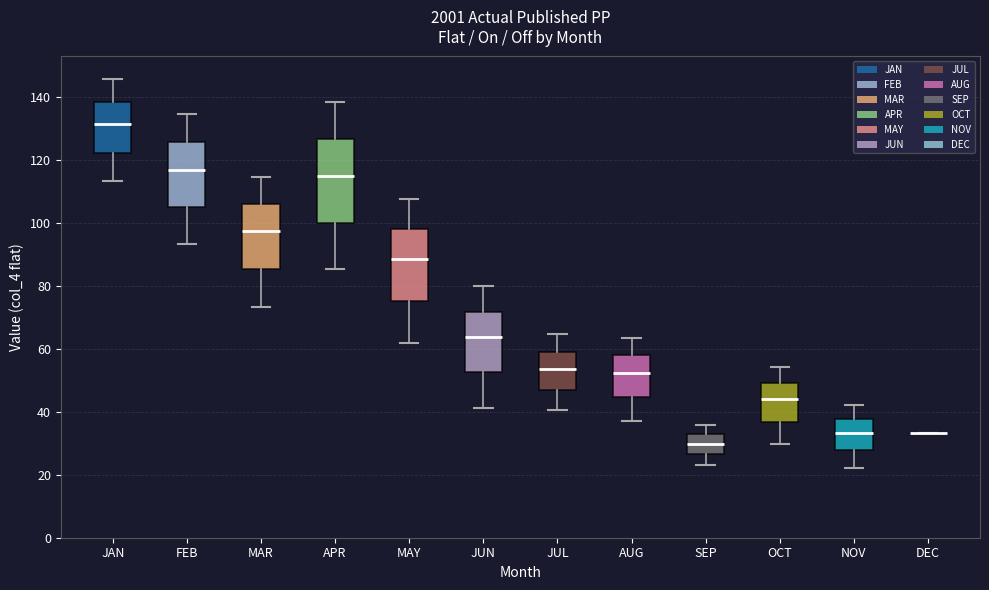

Comparing the boxes themselves (not the whiskers), which one is the tallest?

APR